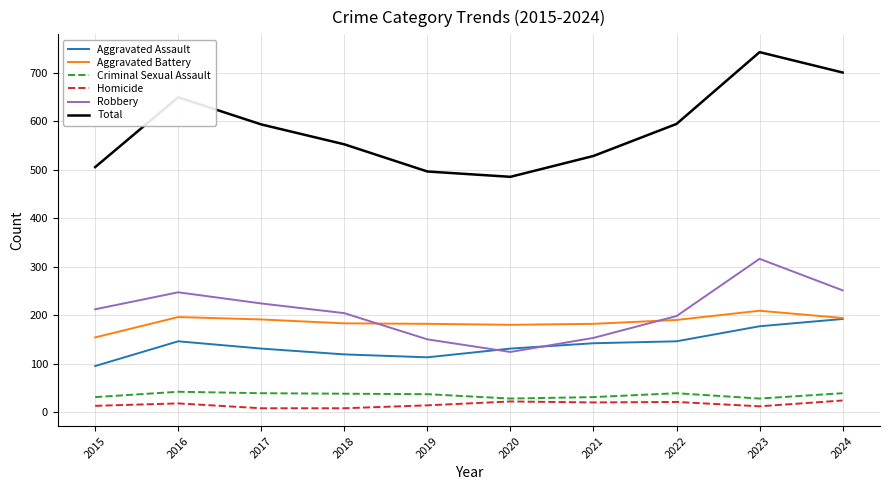

What is the sum of the Robbery values at 2024 and 2016?

498